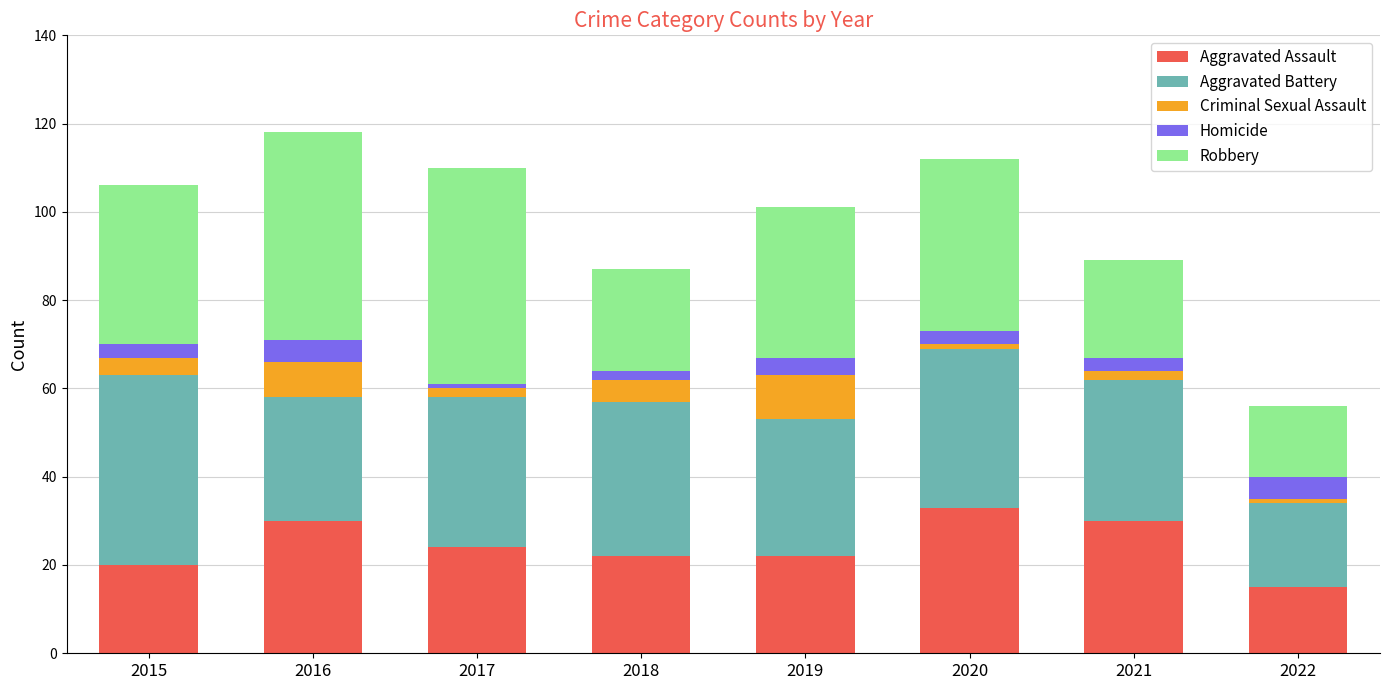

Which category has the highest value in the Aggravated Assault series?

2020